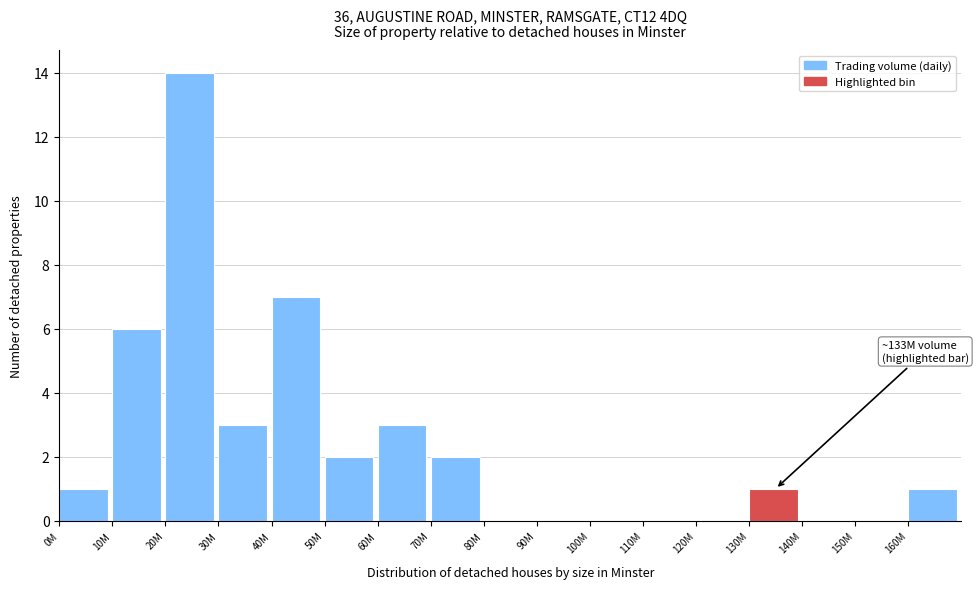

Reading left to right, transcribe all the data shown in this chart.

0M=1	10M=6	20M=14	30M=3	40M=7	50M=2	60M=3	70M=2	80M=0	90M=0	100M=0	110M=0	120M=0	130M=1	140M=0	150M=0	160M=1